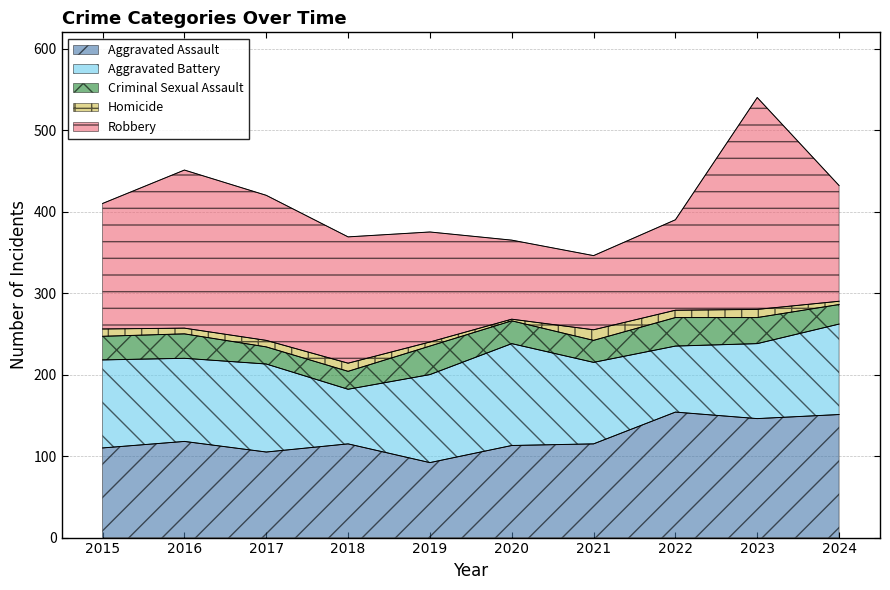

True or false: Criminal Sexual Assault and Aggravated Battery intersect in this chart.

False